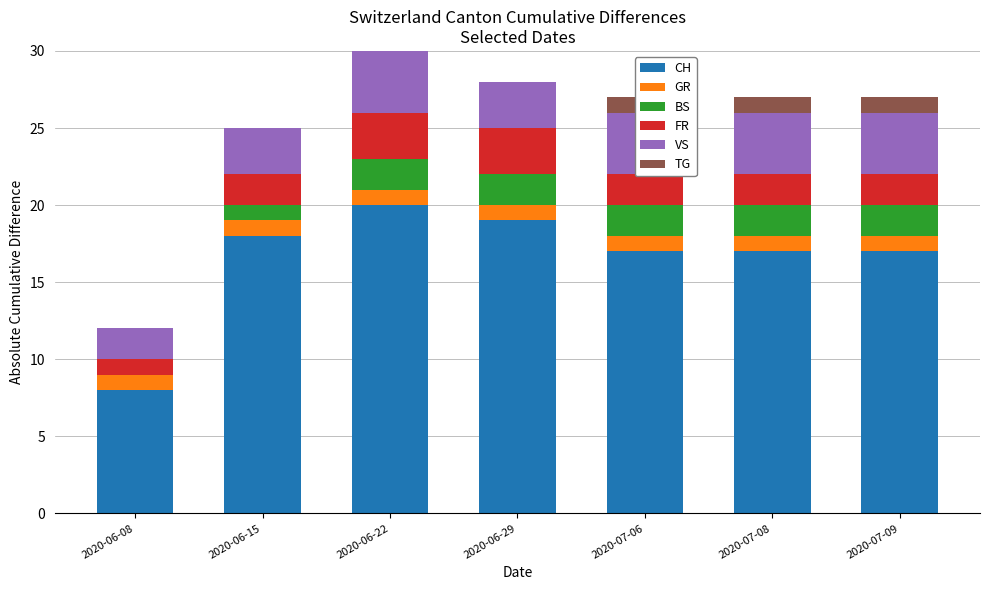

What is the value of the BS bar at the 7th from the left?

2